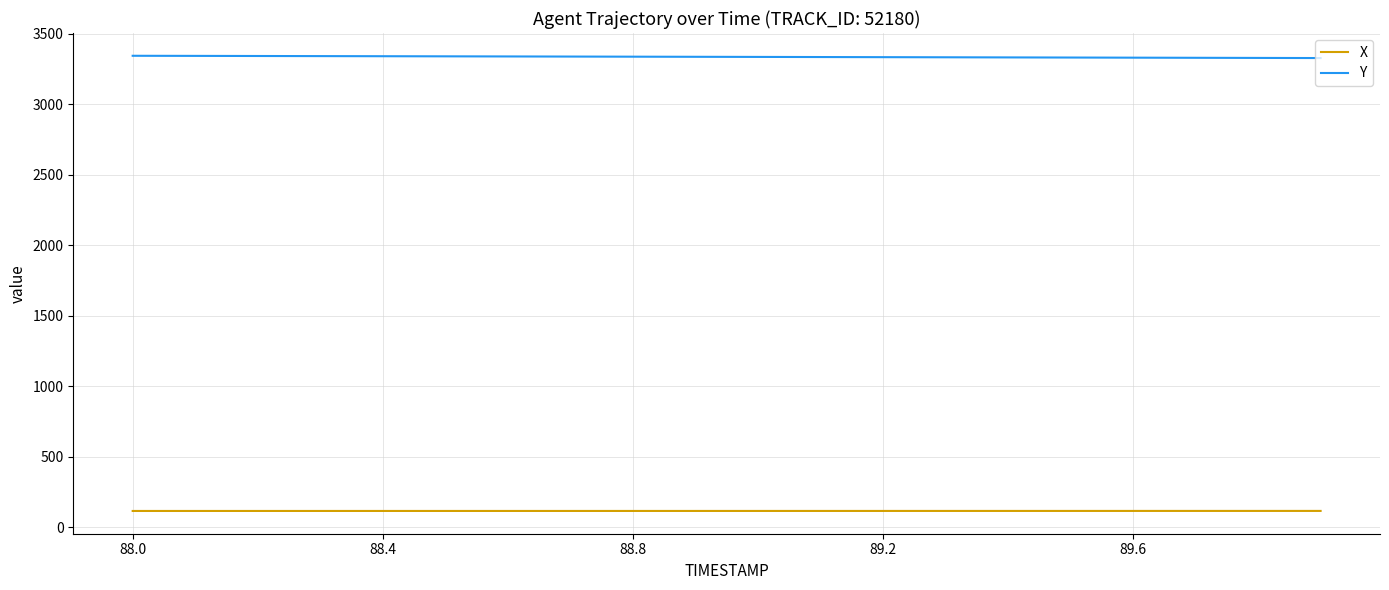

True or false: Y and X cross at least once.

False